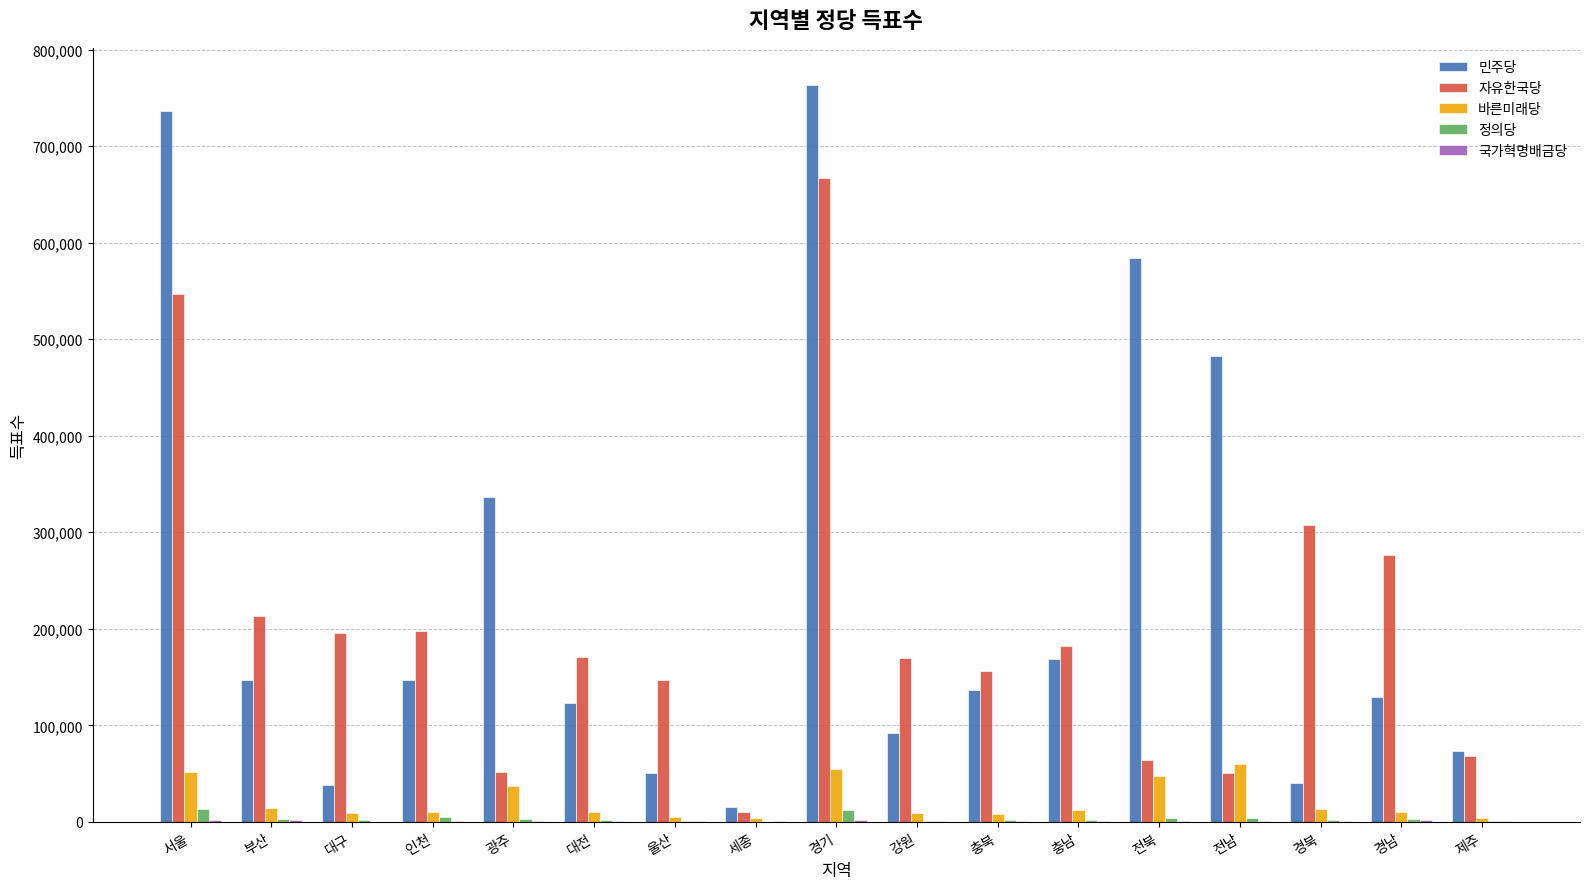

Count the number of data series in this chart.

5